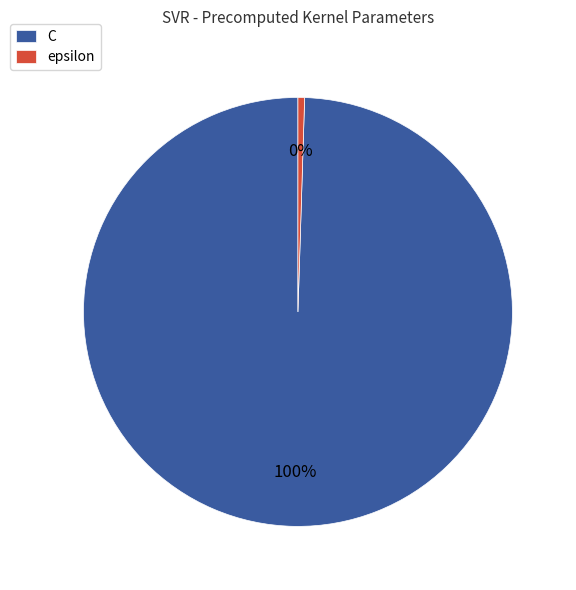

Which category has the smallest portion of the pie?

epsilon